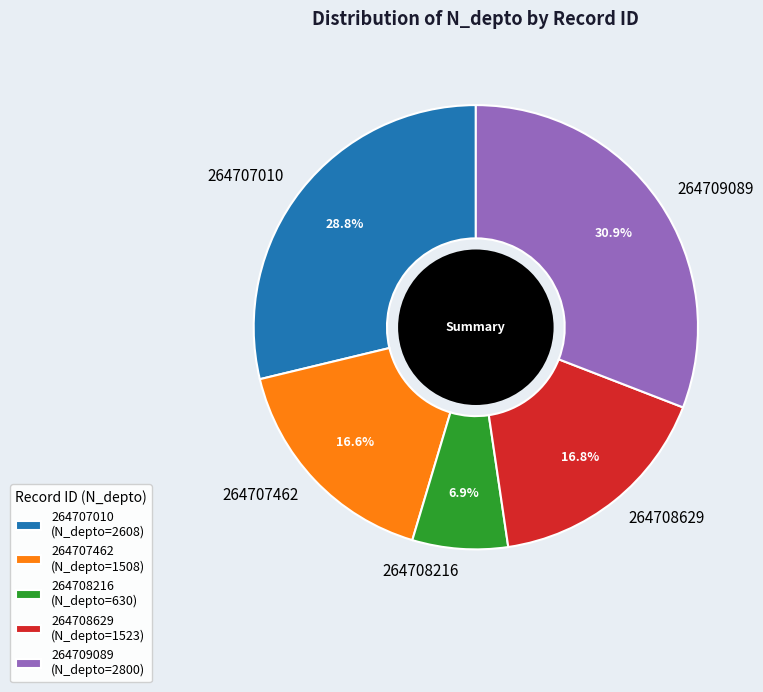

How many slices are in this pie chart?

5